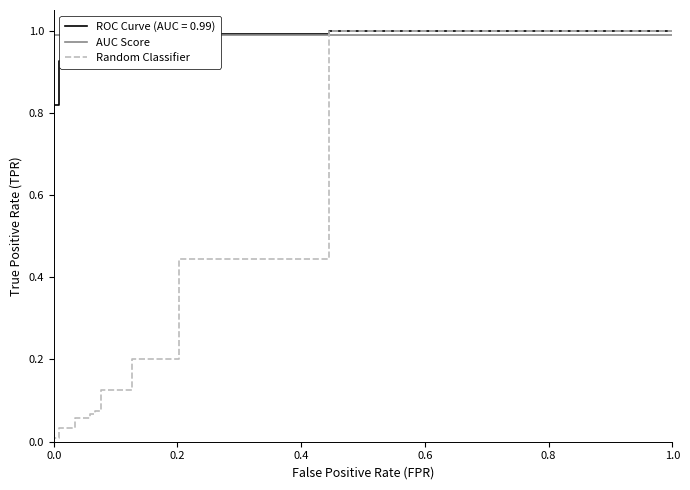

The value of Random Classifier at 14 is 0.1. True or false?

False